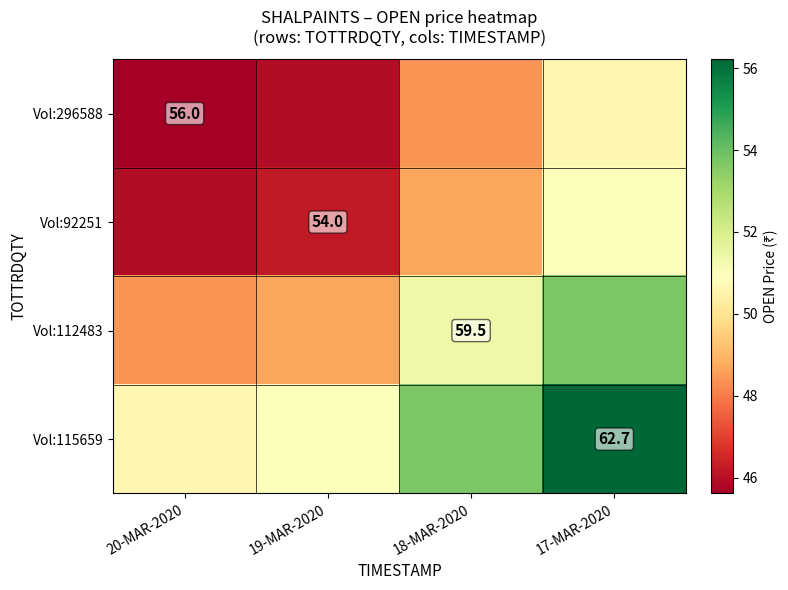

What is the total value across all series at 18-MAR-2020?

202.2